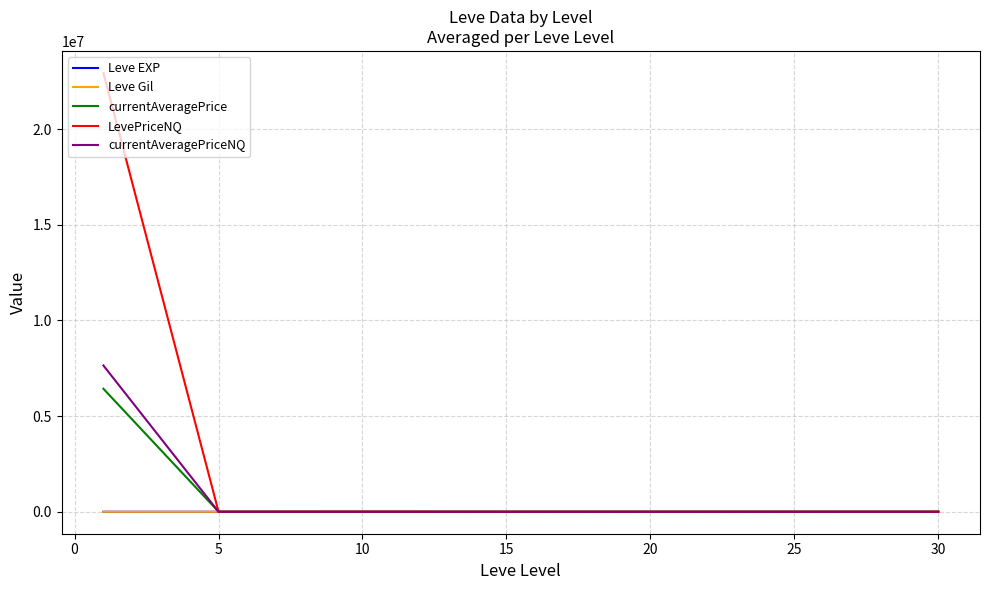

What is the highest value of the LevePriceNQ series?

22941555.8